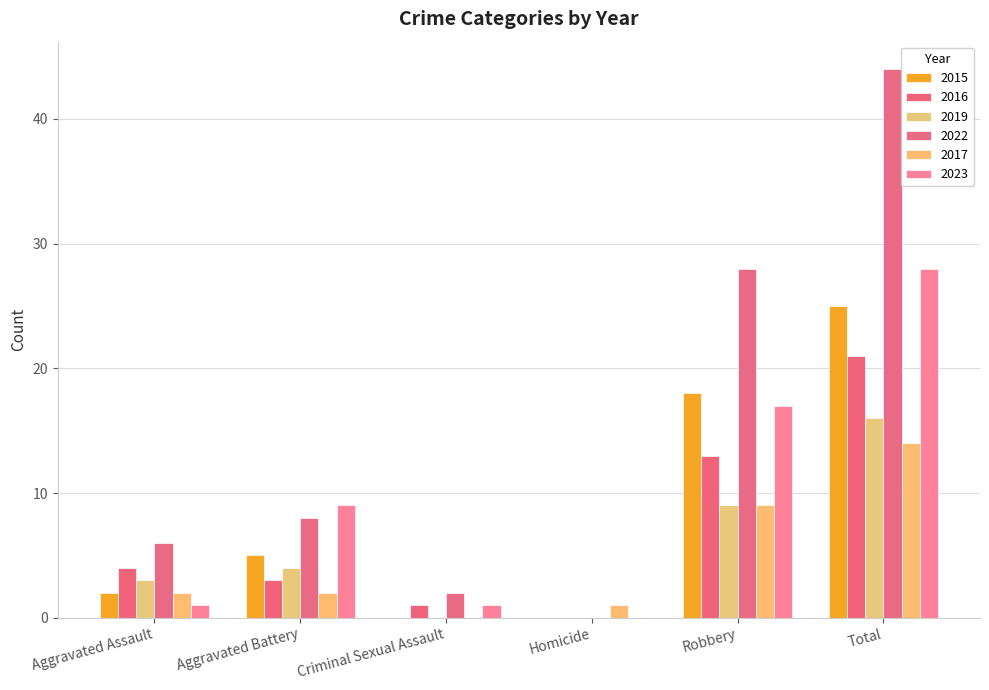

Where is 2023 nearest to the value 14?

Robbery